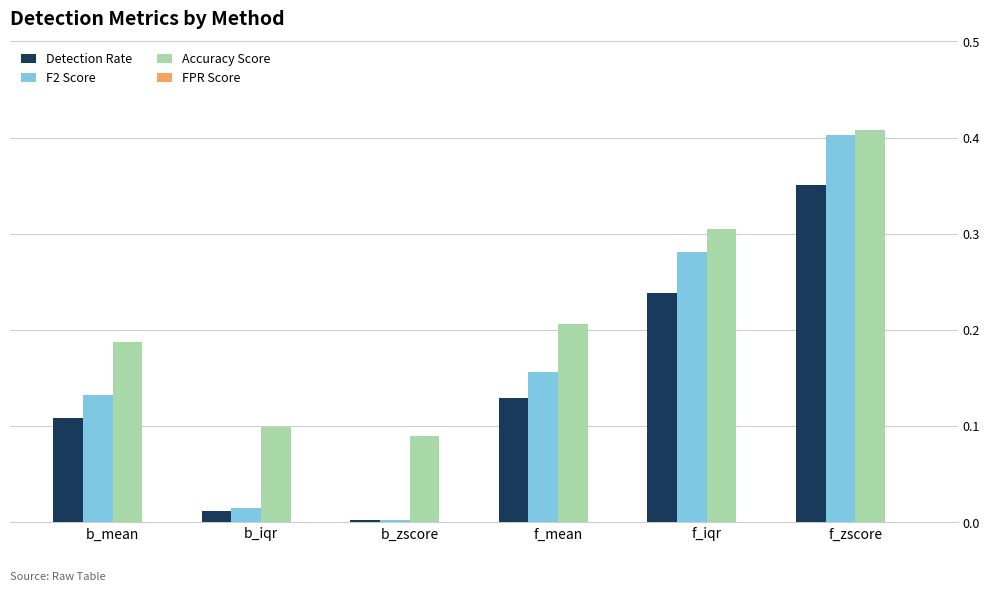

Which category has the lowest value across all series?

b_zscore